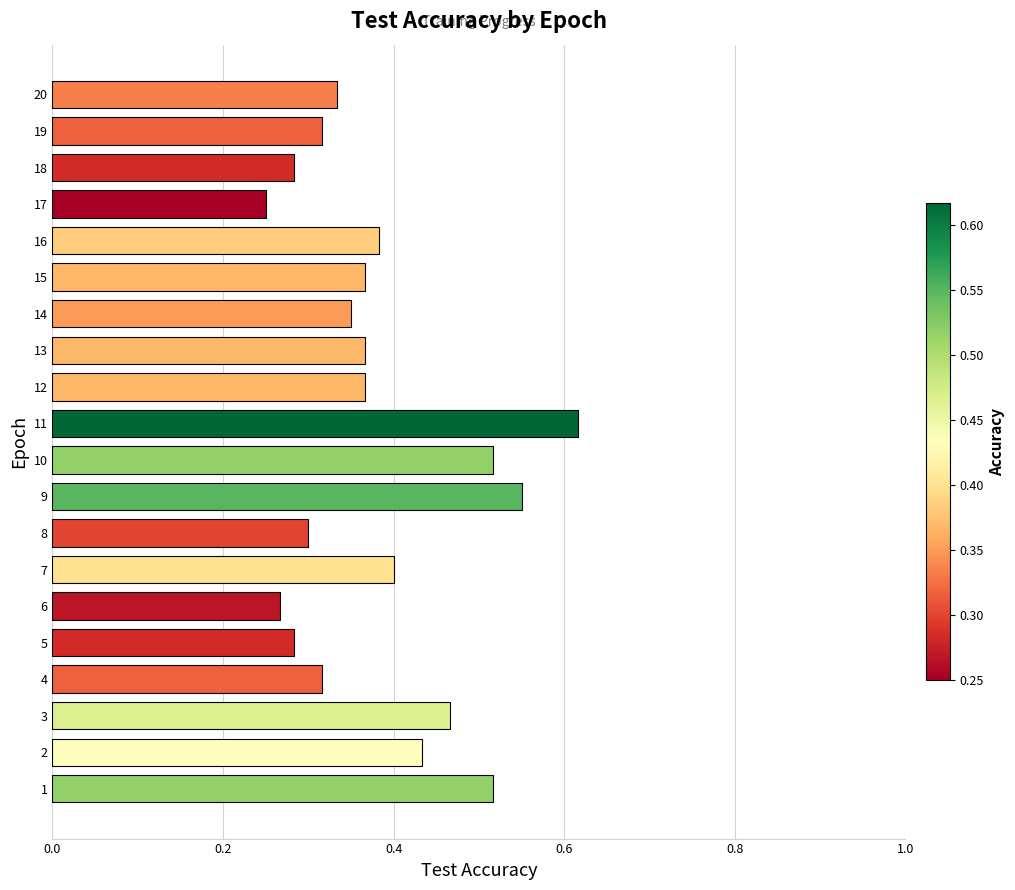

How many series are shown in this chart?

1